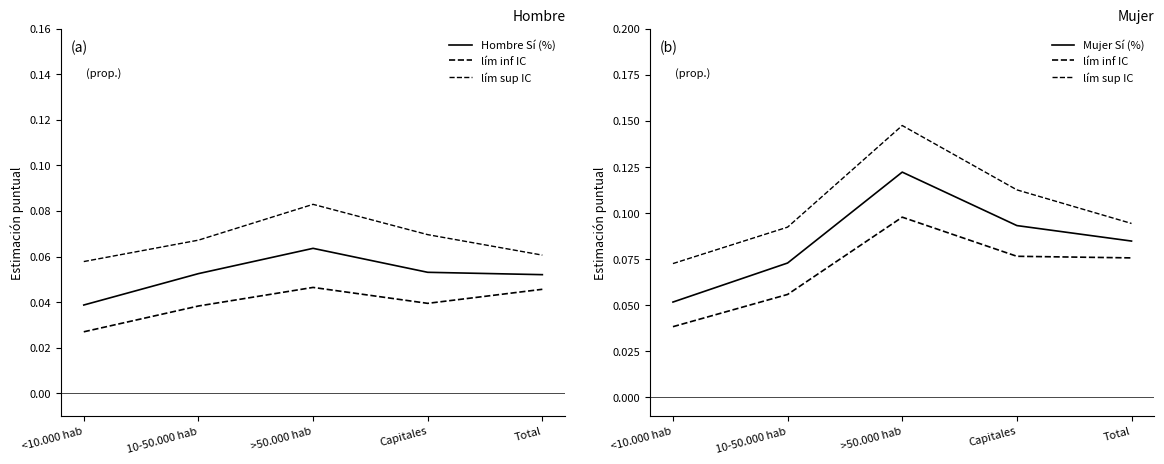

At which category is the sum across all series the highest?

>50.000 hab